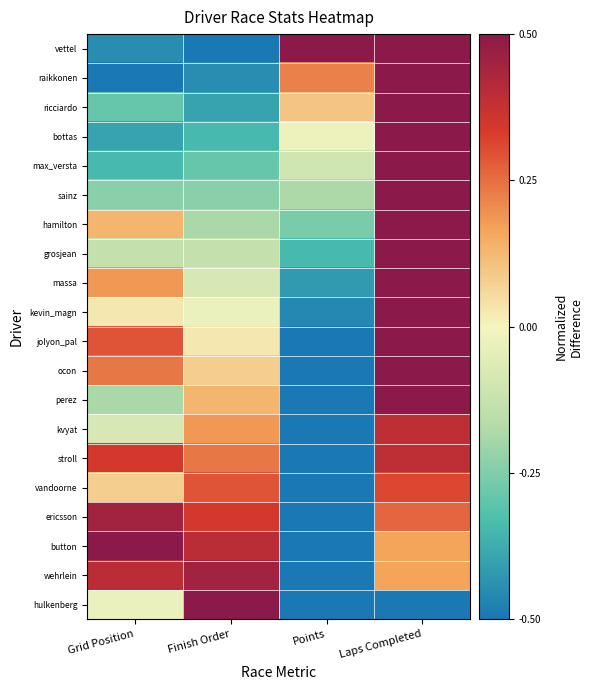

What is the minimum value shown in the chart?

-0.5